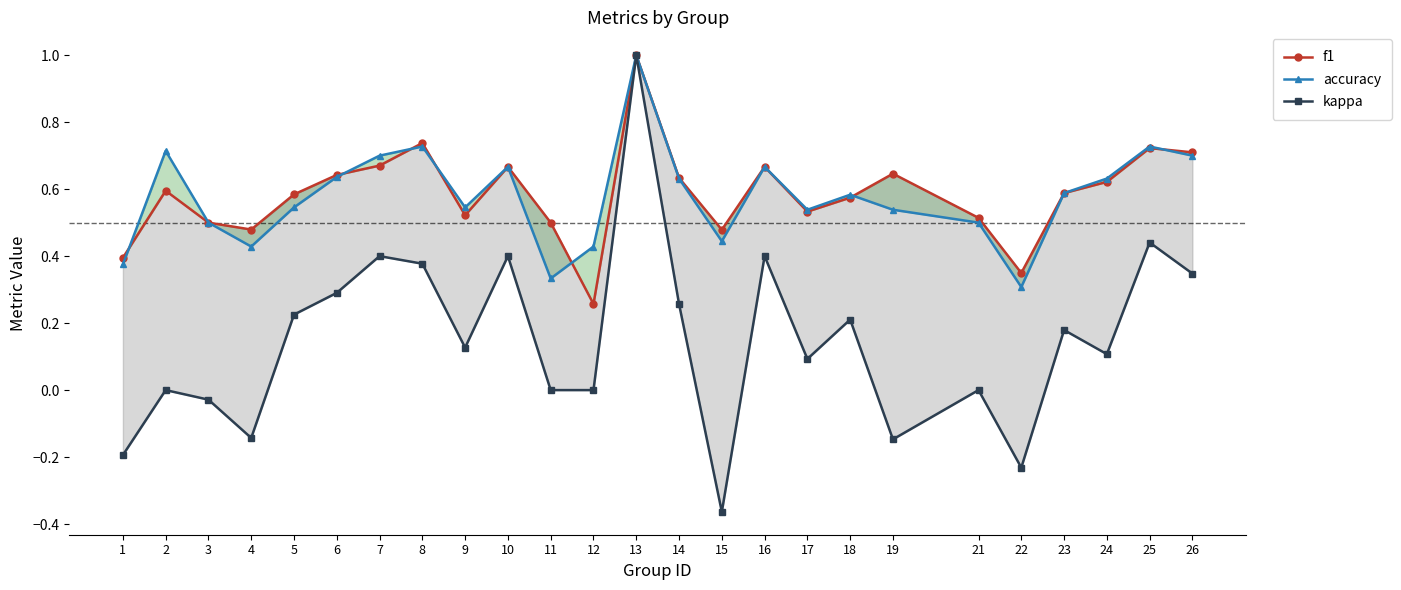

Which category has the lowest value across all series?

15